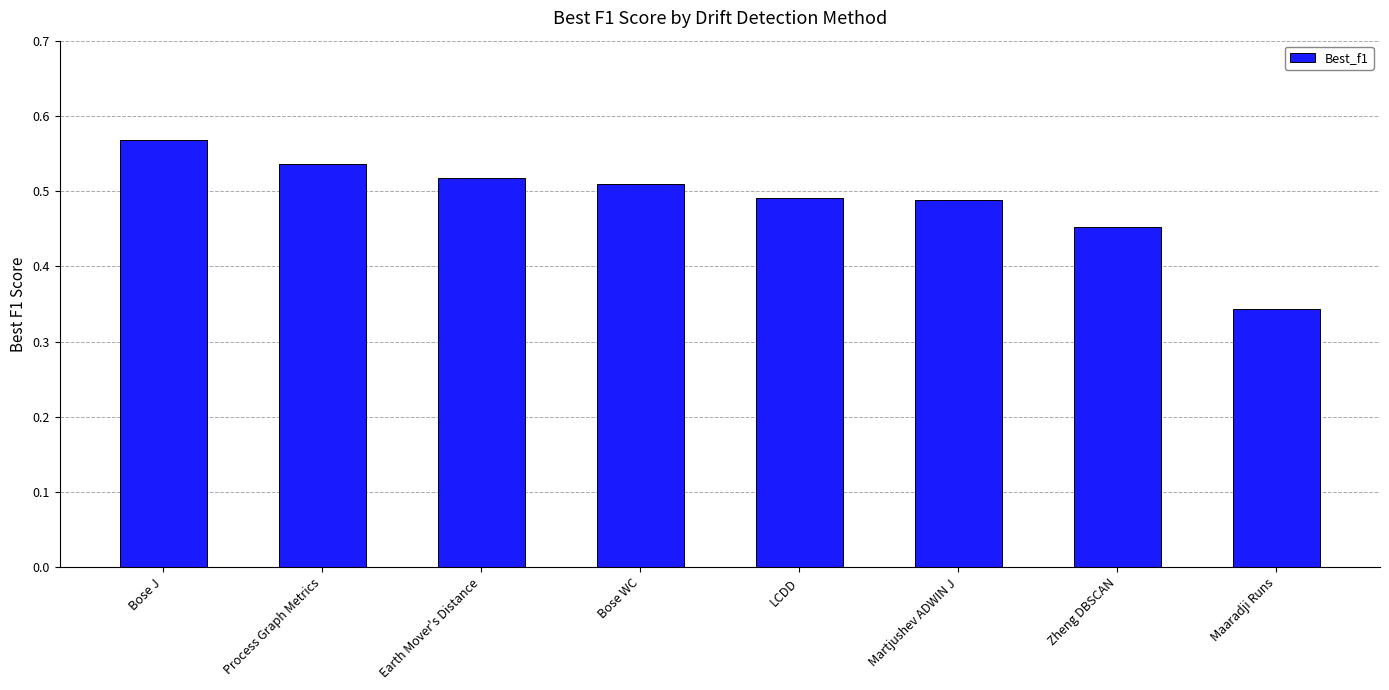

Where is the data nearest to the value 0?

Maaradji Runs